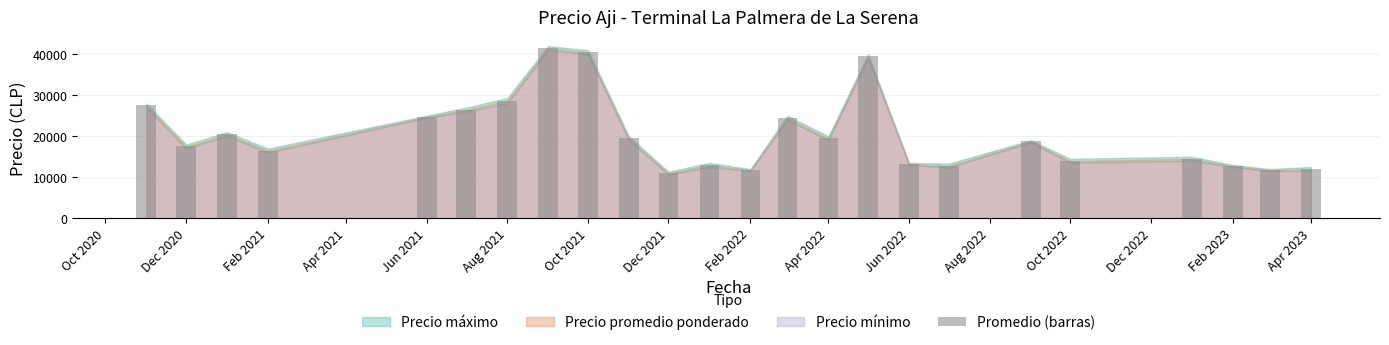

What is the sum of all values?

492540.0